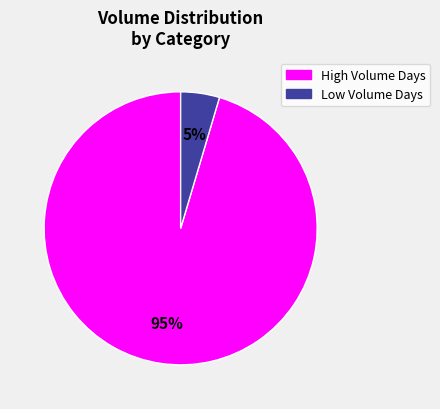

Does any single category account for the majority?

Yes